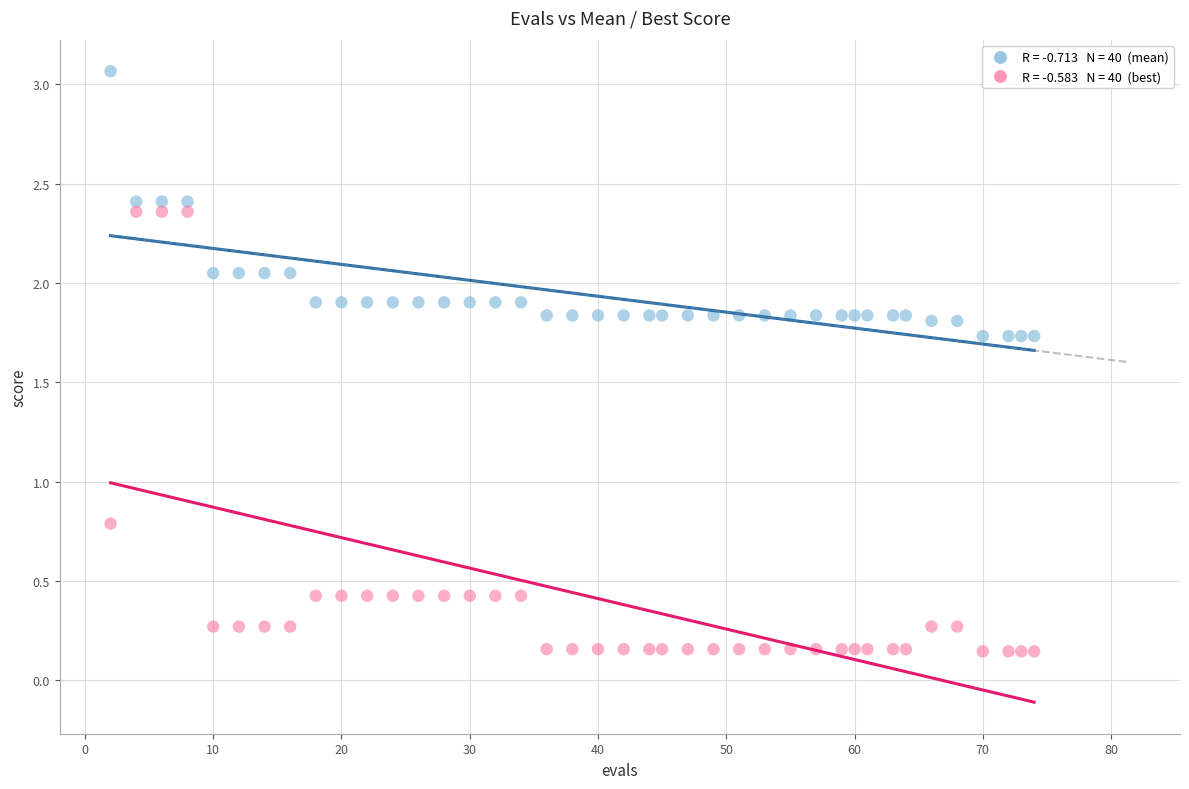

Across all series, what Y value is closest to 1?

0.8